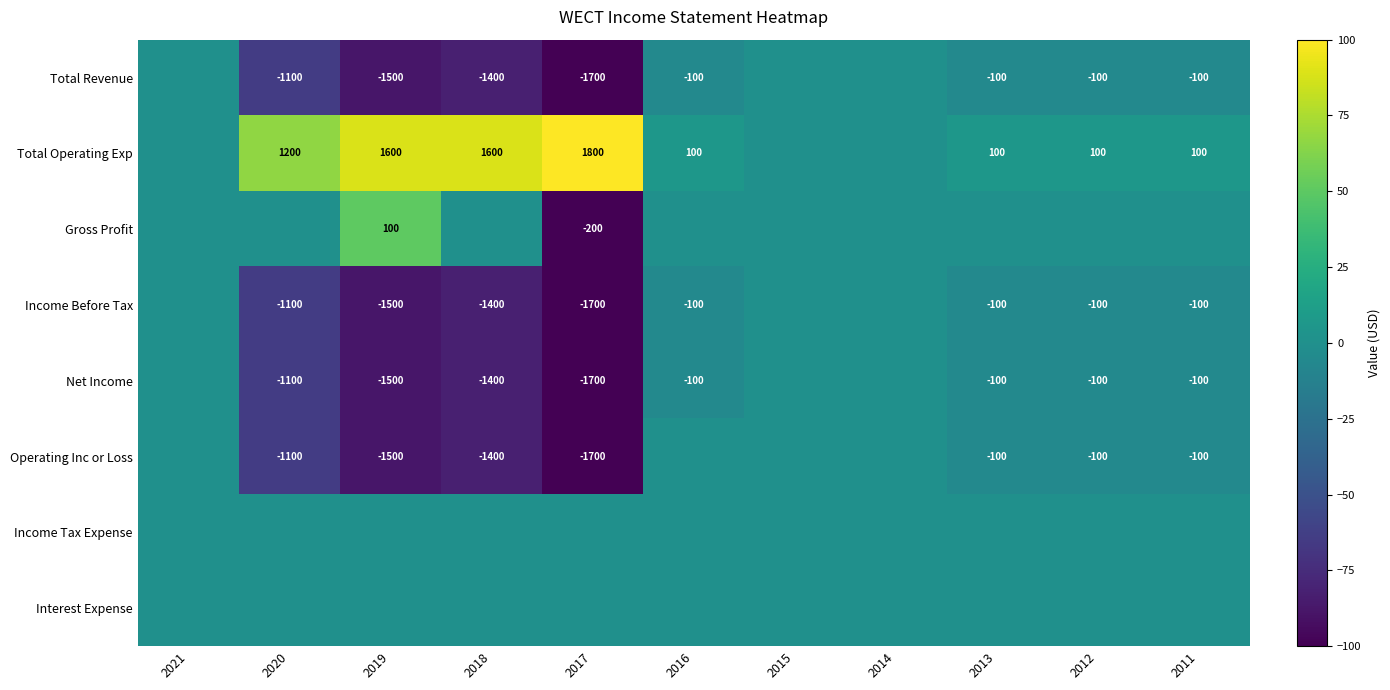

True or false: Net Income has a value of -1400 at 2018.

True